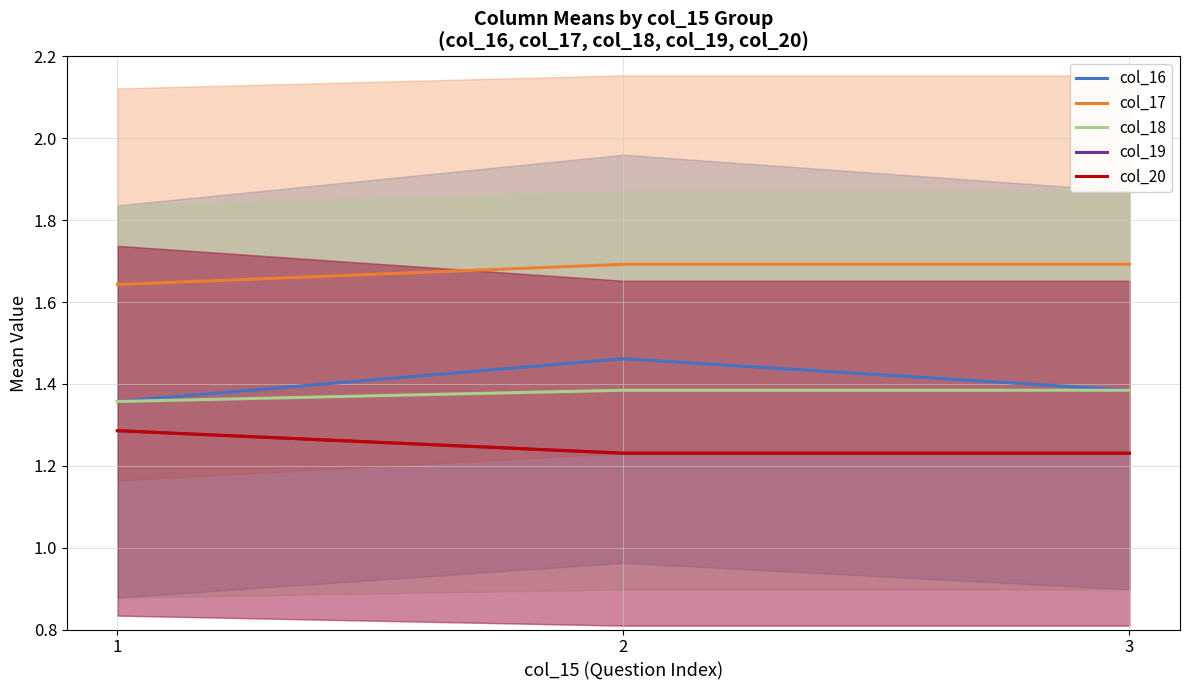

What is the difference between the maximum and second lowest values in the col_16 series?

0.1